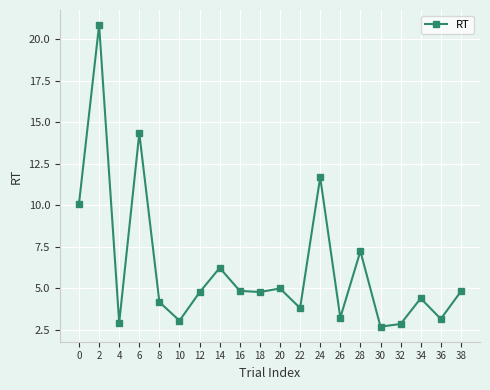

What is the minimum value shown in the chart?

2.7